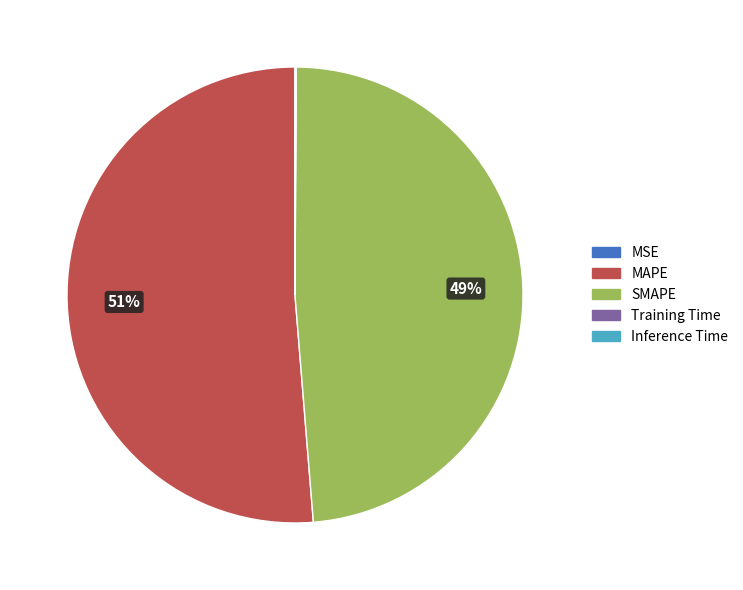

Is there a majority slice in this chart?

Yes